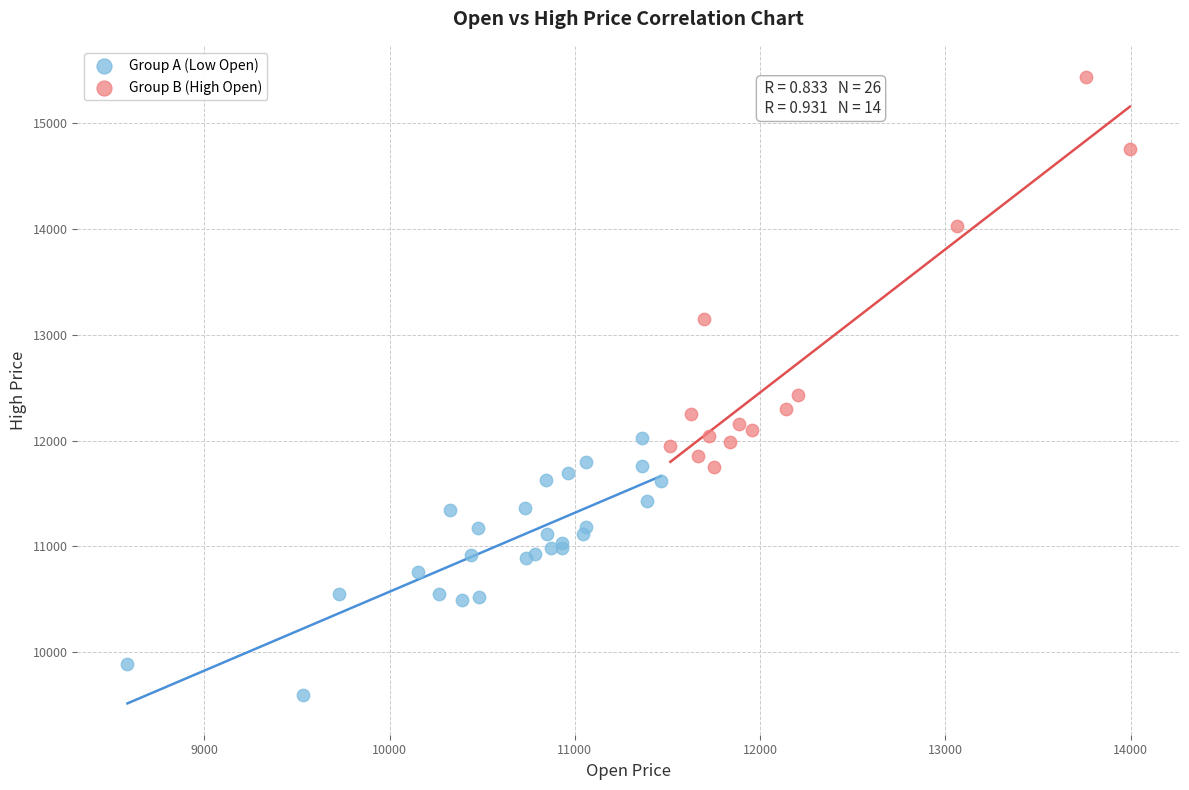

Which series reaches the maximum Y coordinate?

Group B (High Open)